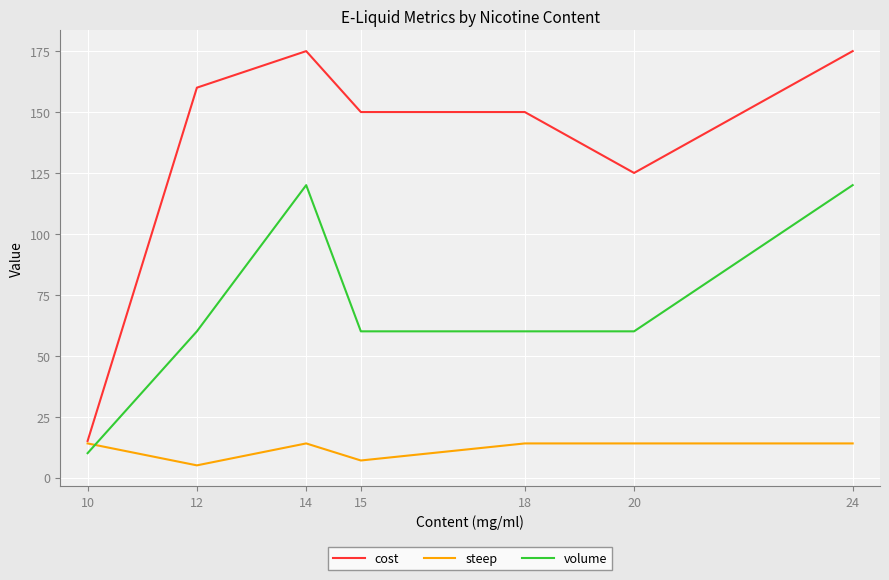

Is it true that steep equals 6 at 24?

False